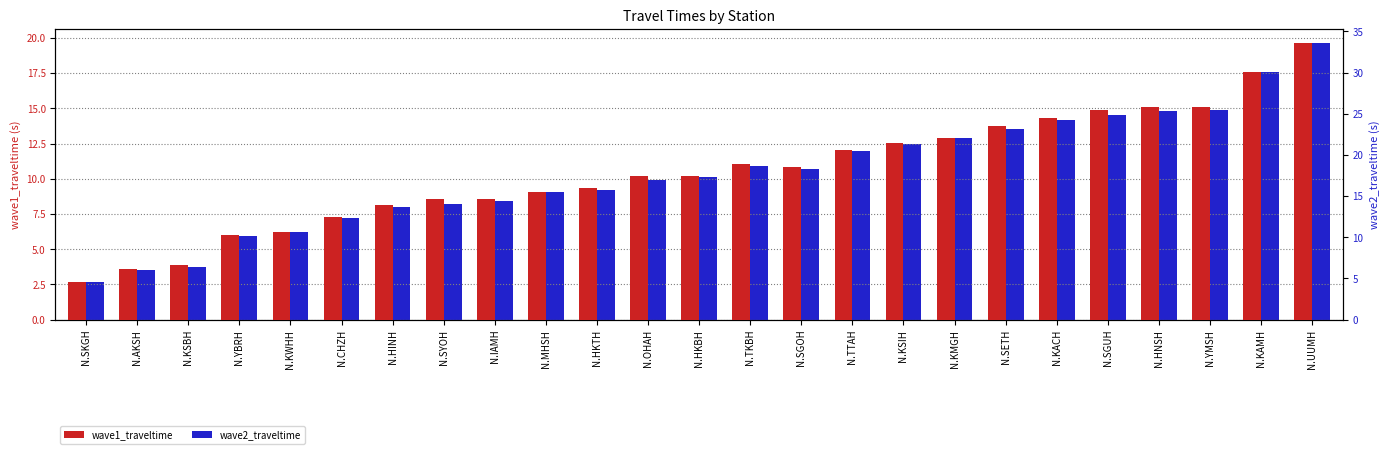

At which label does wave1_traveltime reach its minimum?

N.SKGH